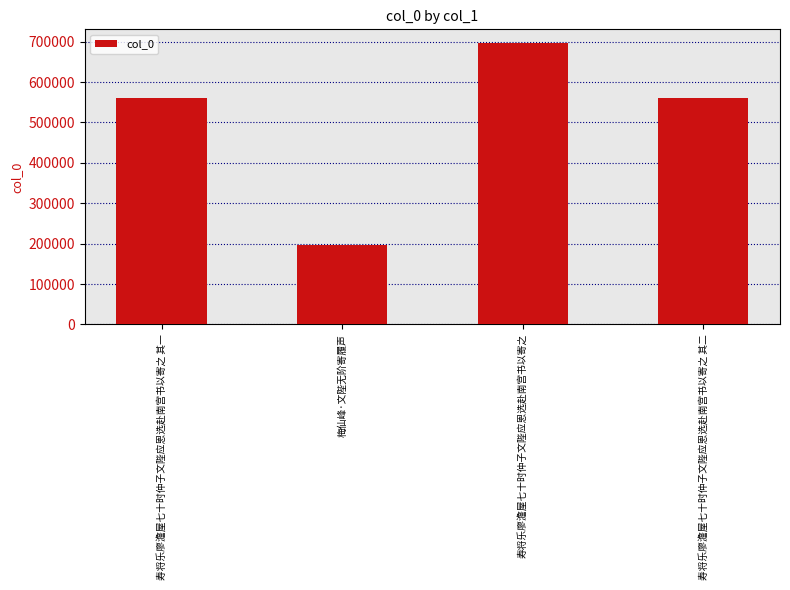

What is the minimum value shown in the chart?

196767